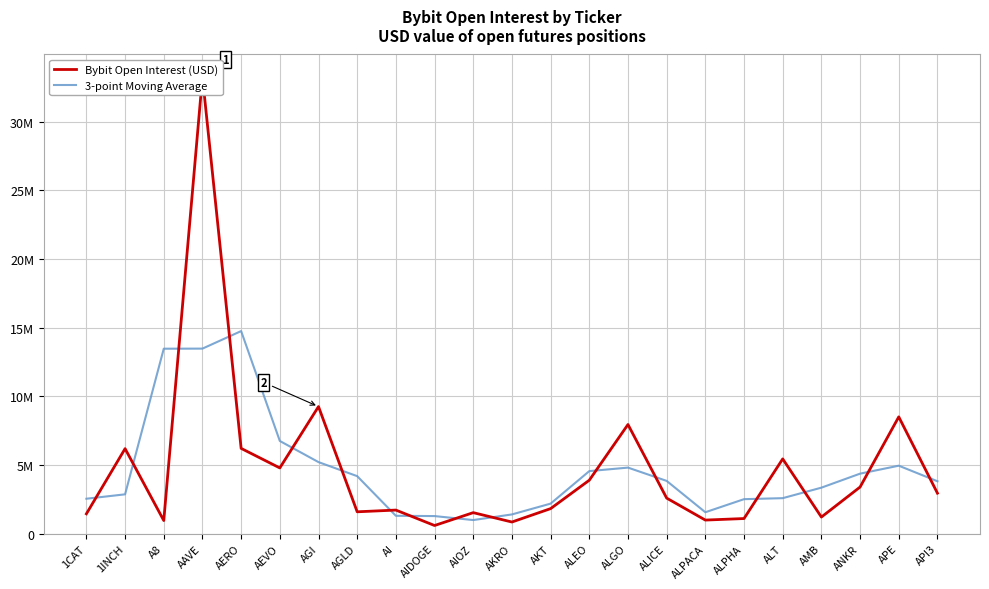

Which series changed the most between AGLD and ANKR?

Bybit Open Interest (USD)